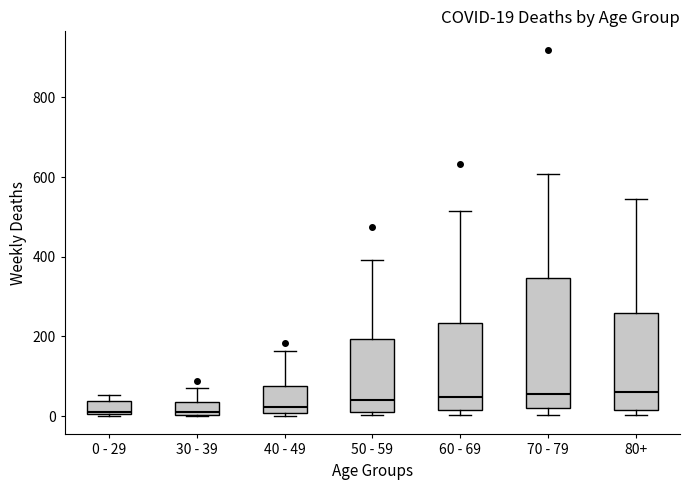

Which box is the tallest, from its lower edge to its upper edge?

70 - 79